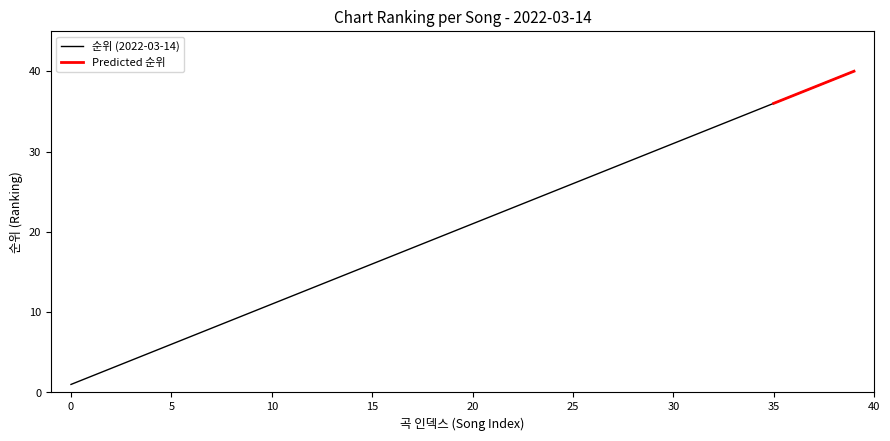

What is the maximum value for 순위 (2022-03-14)?

40